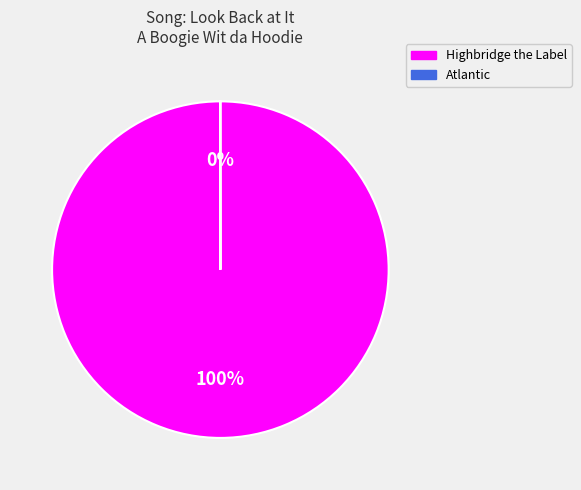

True or false: Highbridge the Label accounts for 100% of the total.

True